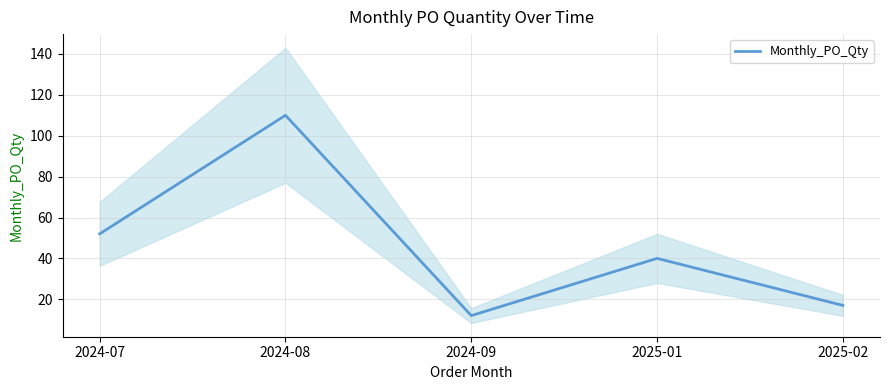

List the labels in order of value, largest first.

2024-08, 2024-07, 2025-01, 2025-02, 2024-09